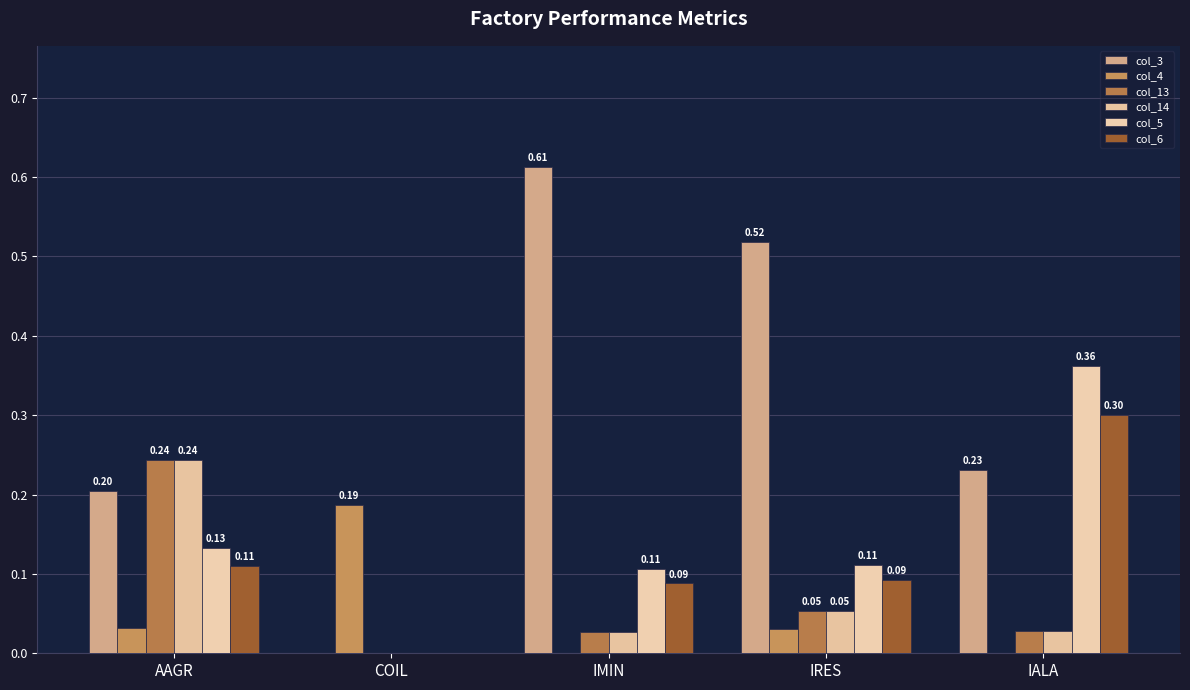

Where is col_3 nearest to the value 0?

COIL